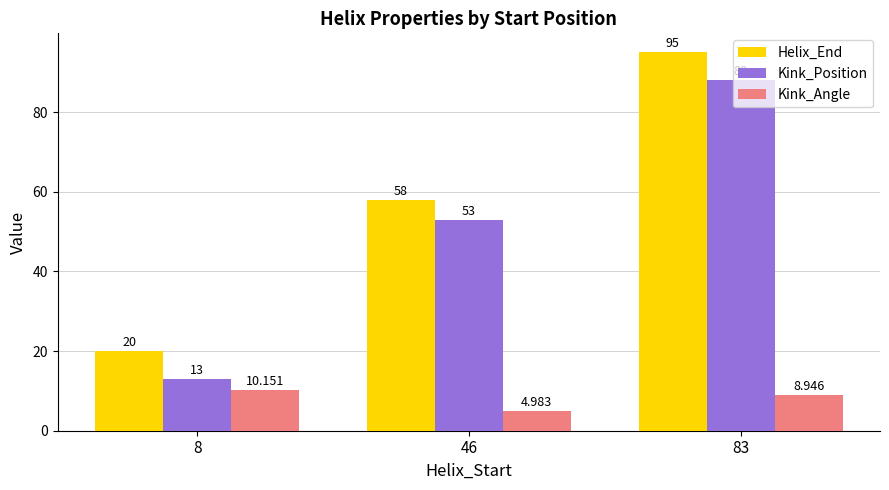

What is the minimum value for Helix_End?

20.0